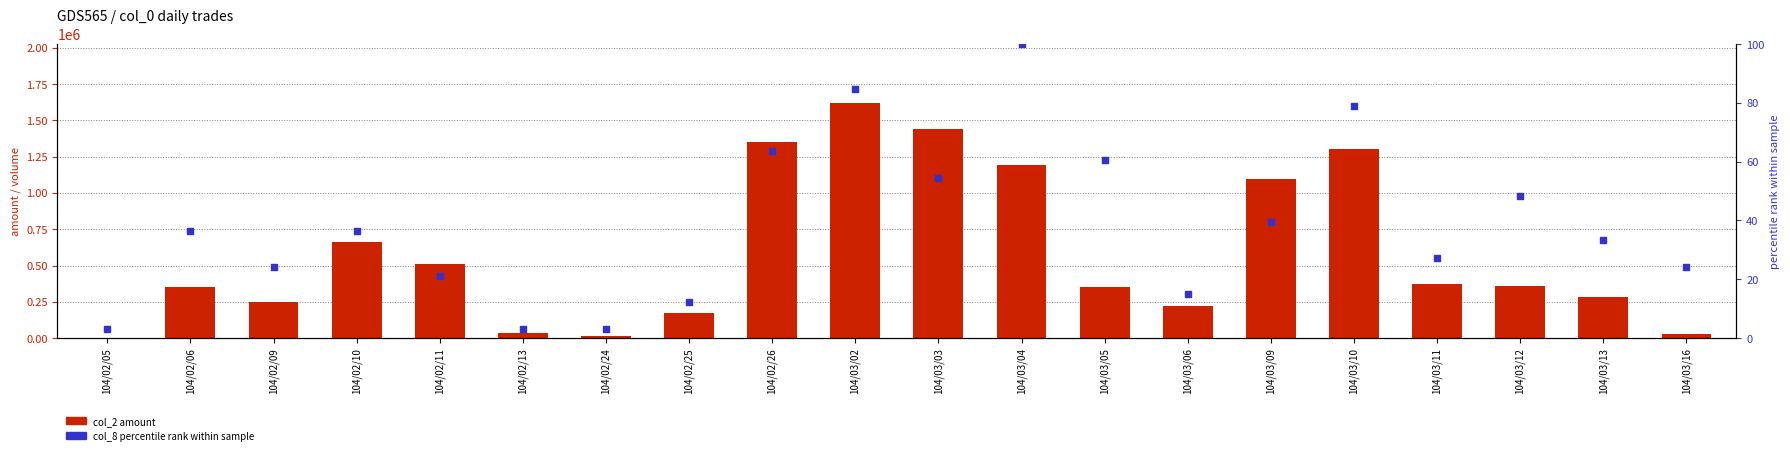

Which series has the widest spread of Y values?

col_2 (amount)